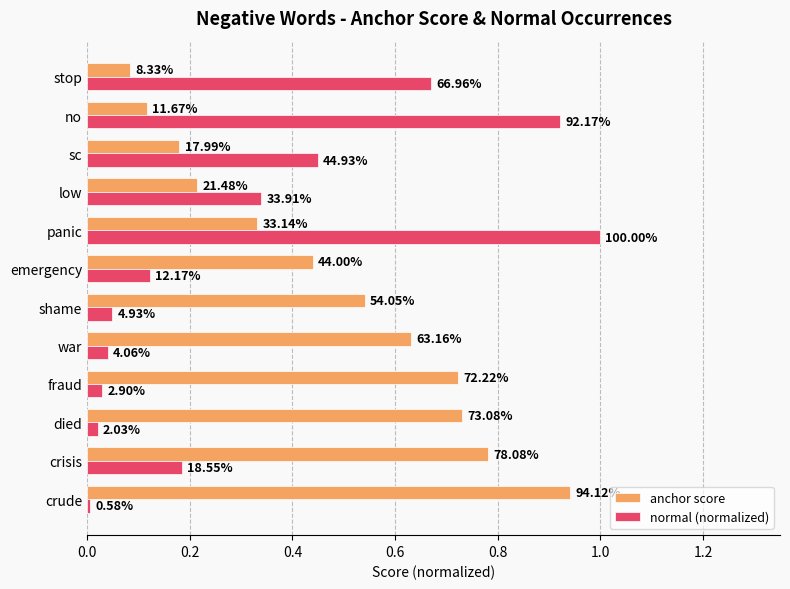

What are all the series names shown in the legend?

anchor score, normal (normalized)